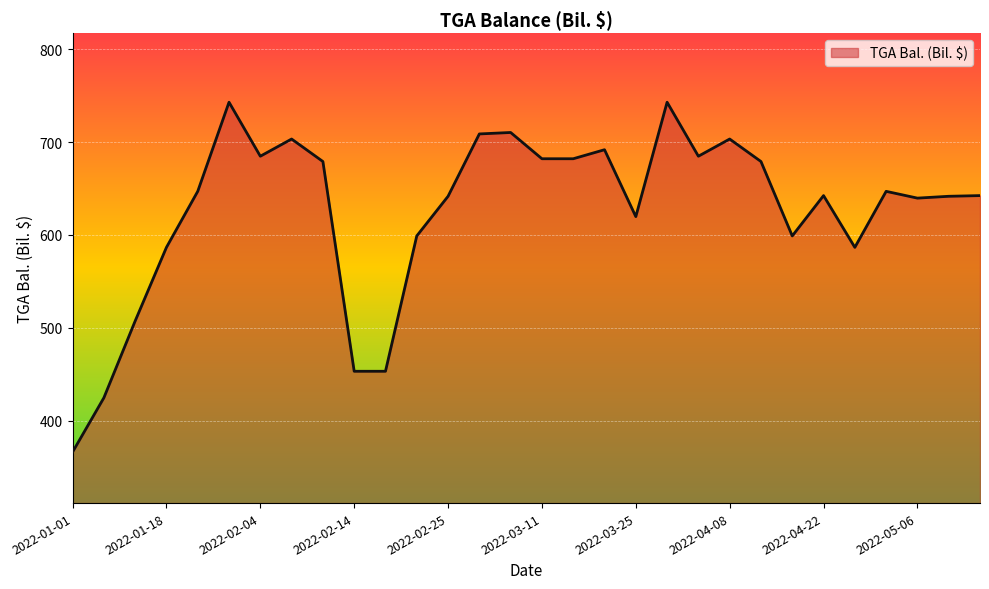

Does the chart display data point markers on the line(s)?

No